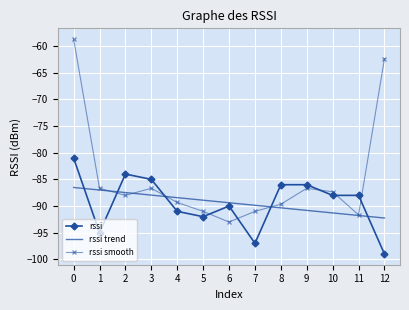

Reading left to right, list all the values displayed in this chart.

rssi: 0=-81.0	1=-95.0	2=-84.0	3=-85.0	4=-91.0	5=-92.0	6=-90.0	7=-97.0	8=-86.0	9=-86.0	10=-88.0	11=-88.0	12=-99.0
rssi trend: 0=-86.5	1=-87.0	2=-87.5	3=-88.0	4=-88.4	5=-88.9	6=-89.4	7=-89.9	8=-90.3	9=-90.8	10=-91.3	11=-91.8	12=-92.3
rssi smooth: 0=-58.7	1=-86.7	2=-88.0	3=-86.7	4=-89.3	5=-91.0	6=-93.0	7=-91.0	8=-89.7	9=-86.7	10=-87.3	11=-91.7	12=-62.3